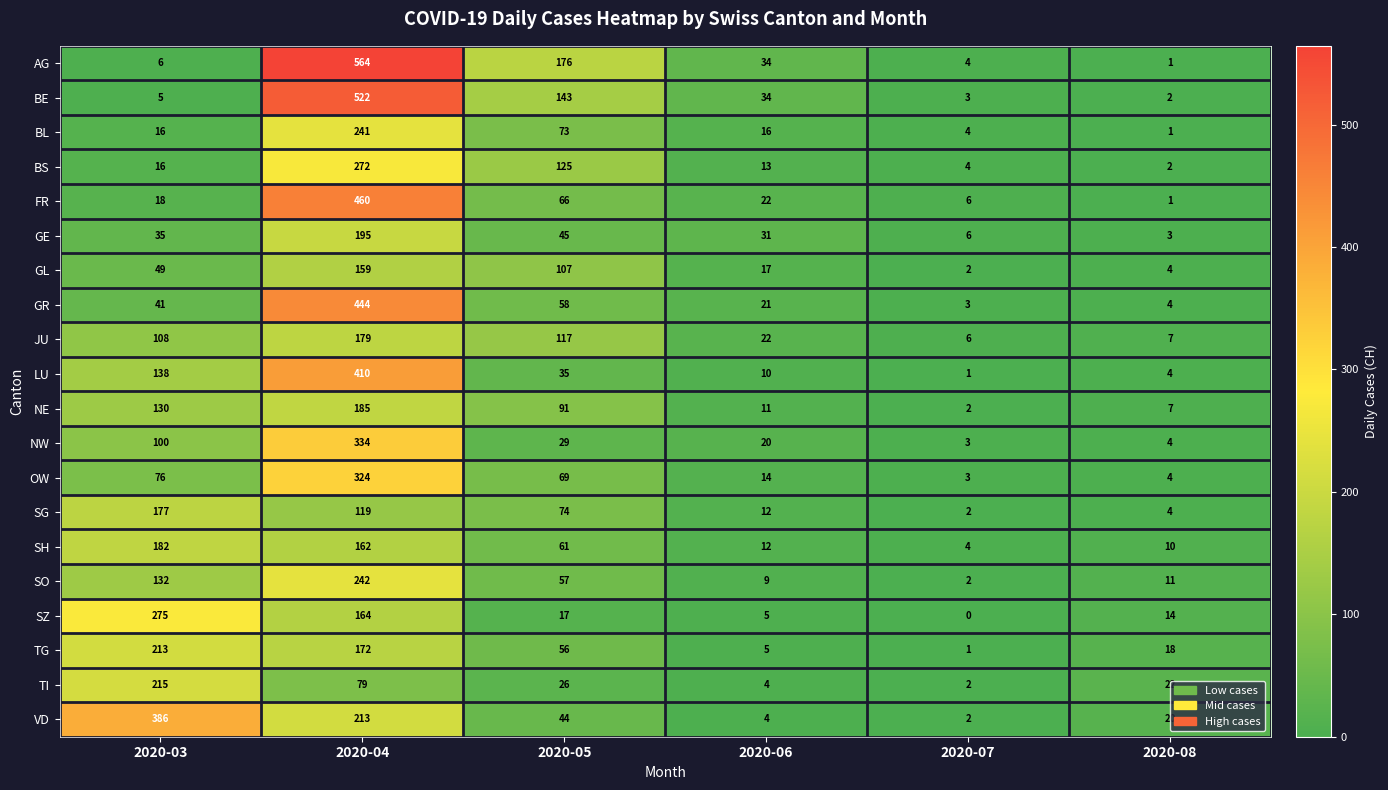

At how many categories does at least one series exceed 5?

6